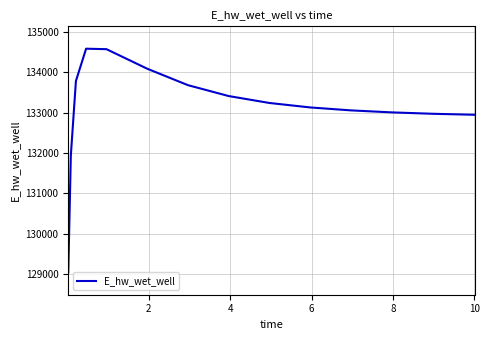

What is the difference between the maximum and minimum values?

5526.2